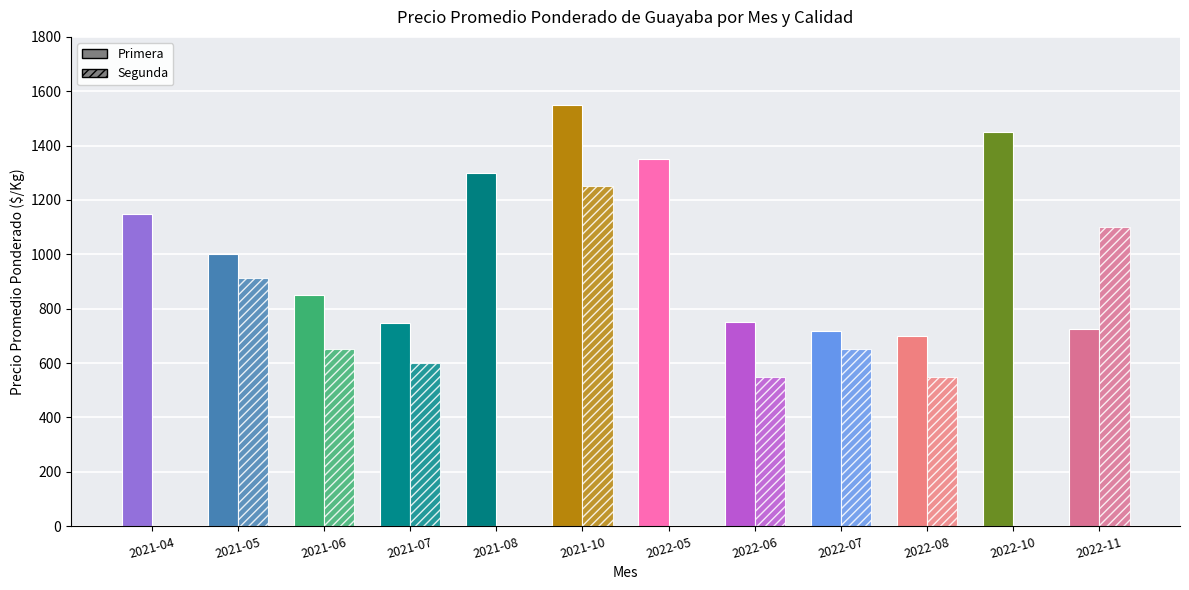

What is the average value of the Primera series?

1024